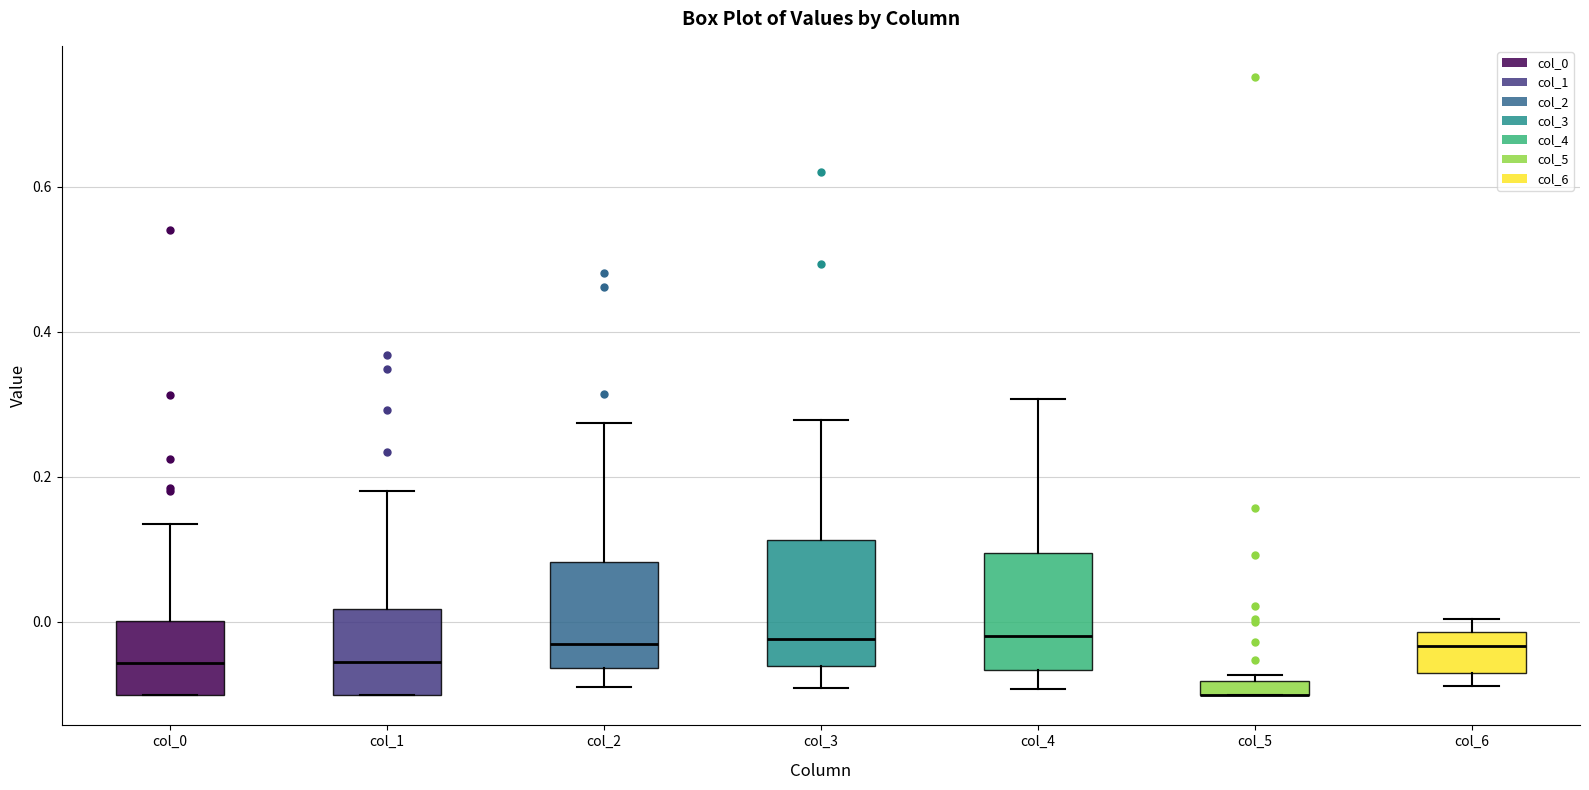

Where is the lower edge of the box for col_5 on the y-axis? The values are not printed on the chart, so give them approximately, as read against the axis.

-0.10